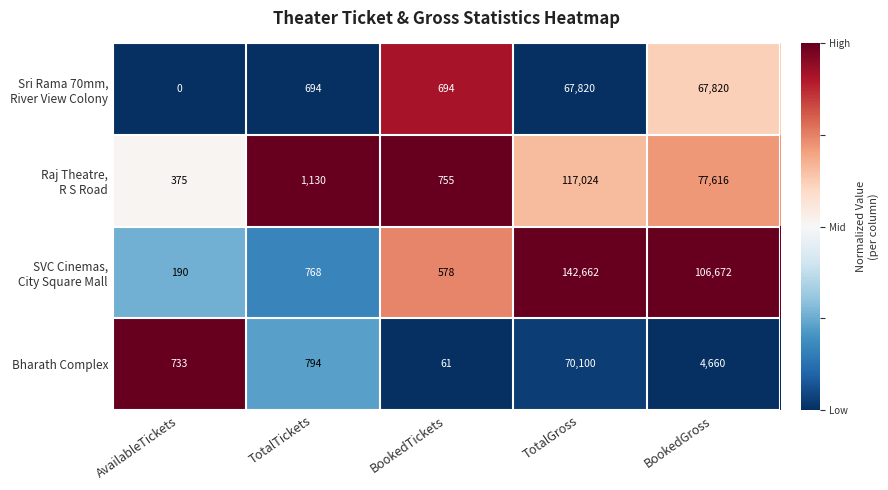

The Bharath Complex series shows 7113 at BookedGross. True or false?

False